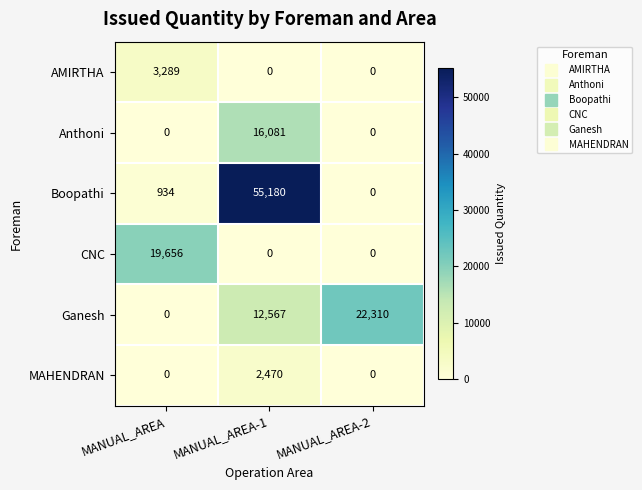

How many positive values does the MAHENDRAN series have?

1